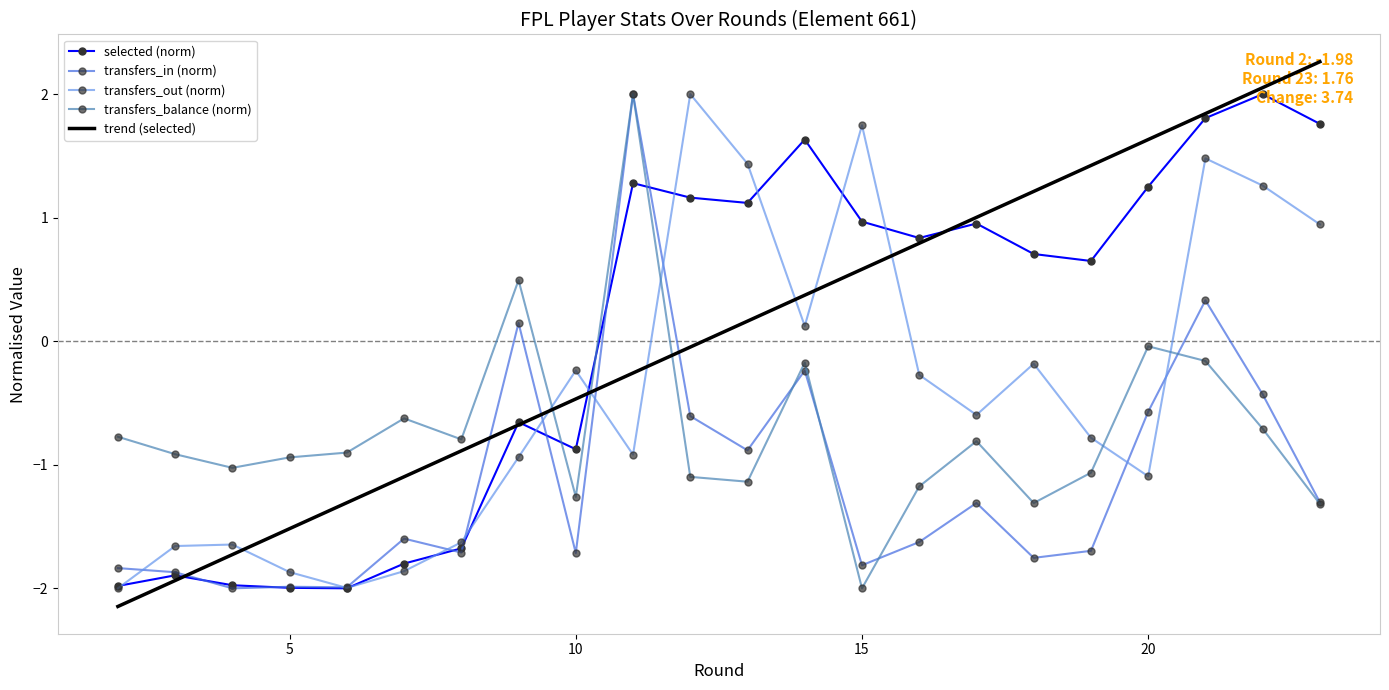

What is the maximum value for transfers_out (norm)?

2.0